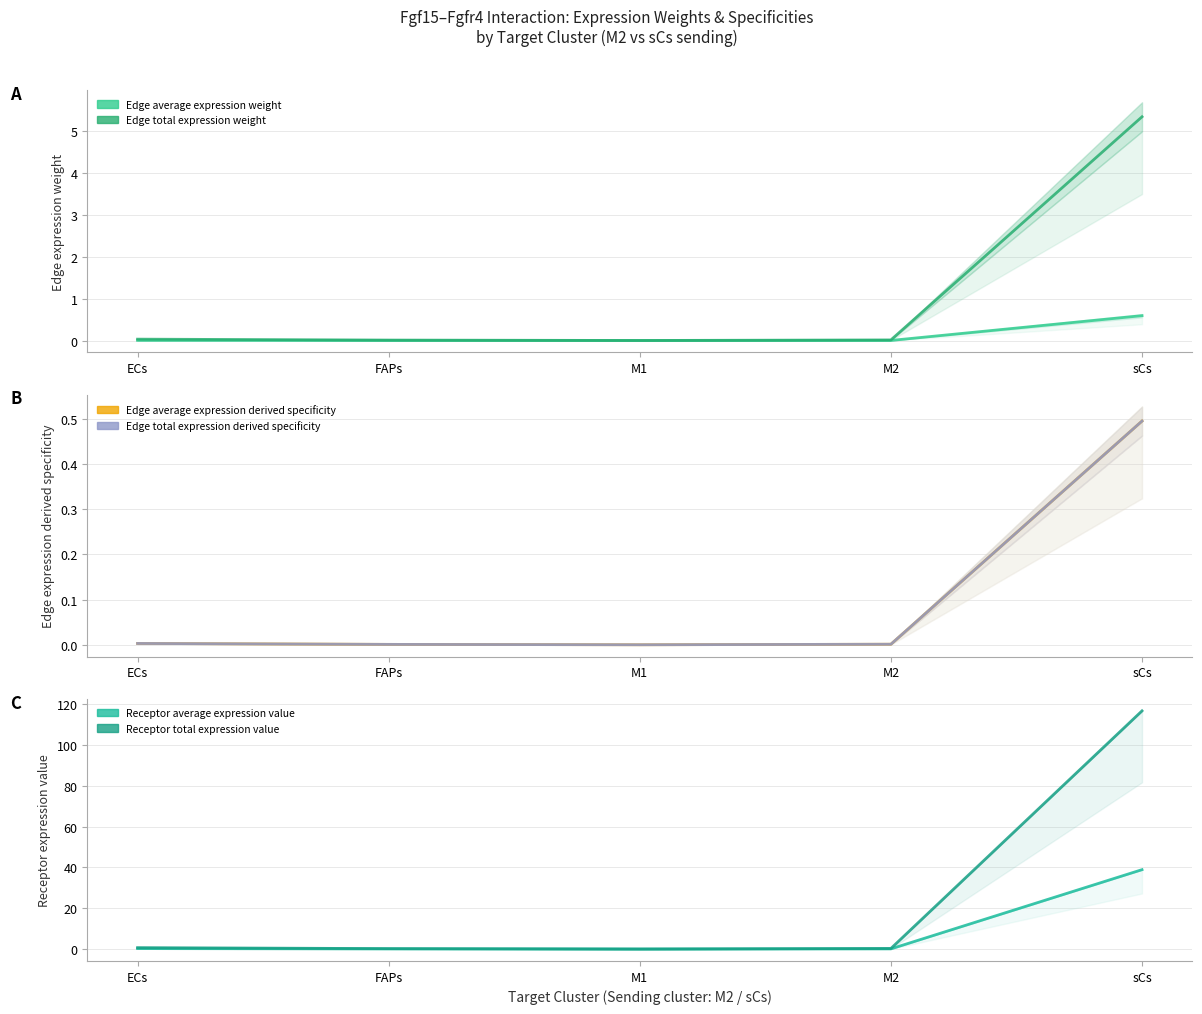

Reading left to right, extract all data points from this chart.

Edge average expression weight: 0.0	0.0	0.0	0.0	0.6
Edge total expression weight: 0.0	0.0	0.0	0.0	5.3
Edge average expression derived specificity: 0.0	0.0	0.0	0.0	0.5
Edge total expression derived specificity: 0.0	0.0	0.0	0.0	0.5
Receptor average expression value: 0.2	0.1	0.0	0.1	38.9
Receptor total expression value: 0.7	0.2	0.0	0.3	116.7